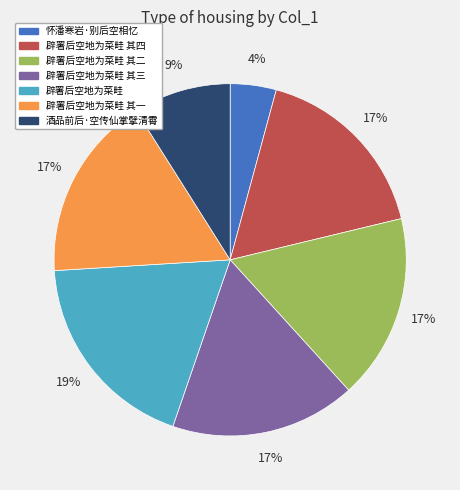

Is 怀潘寒岩·别后空相忆 the majority of the pie?

No